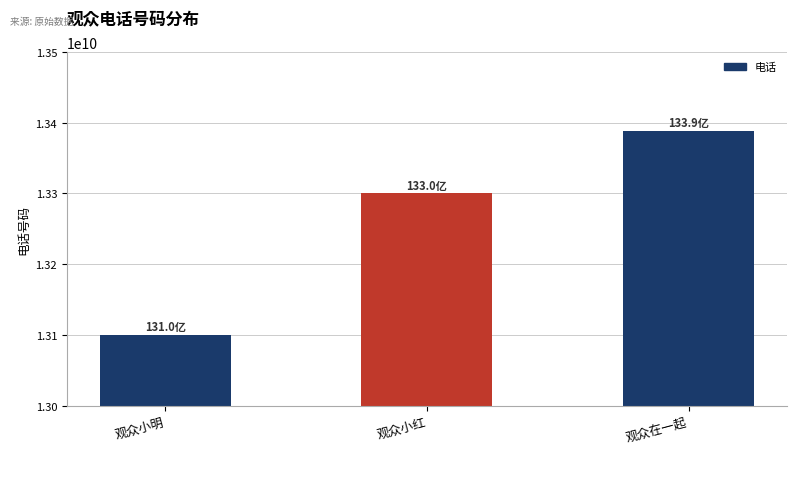

List the labels in order of value, smallest first.

观众小明, 观众小红, 观众在一起